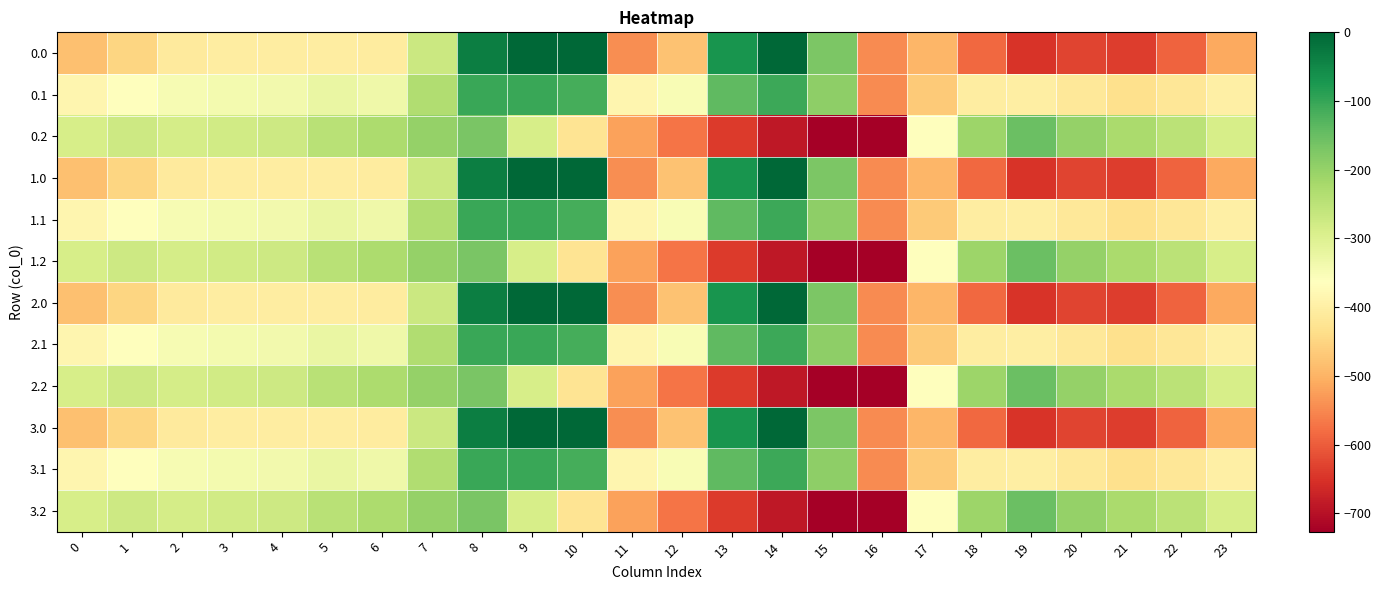

How many distinct data groups are displayed?

12